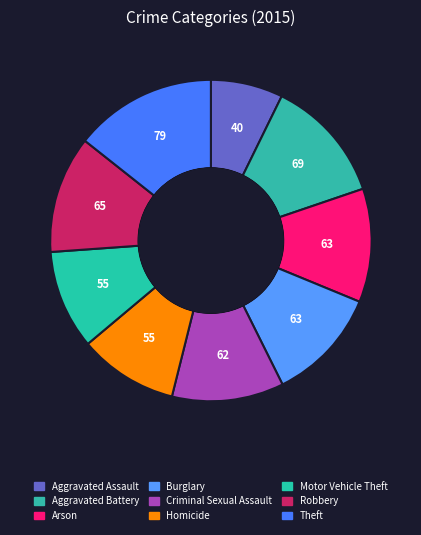

True or false: Homicide accounts for 10% of the total.

True